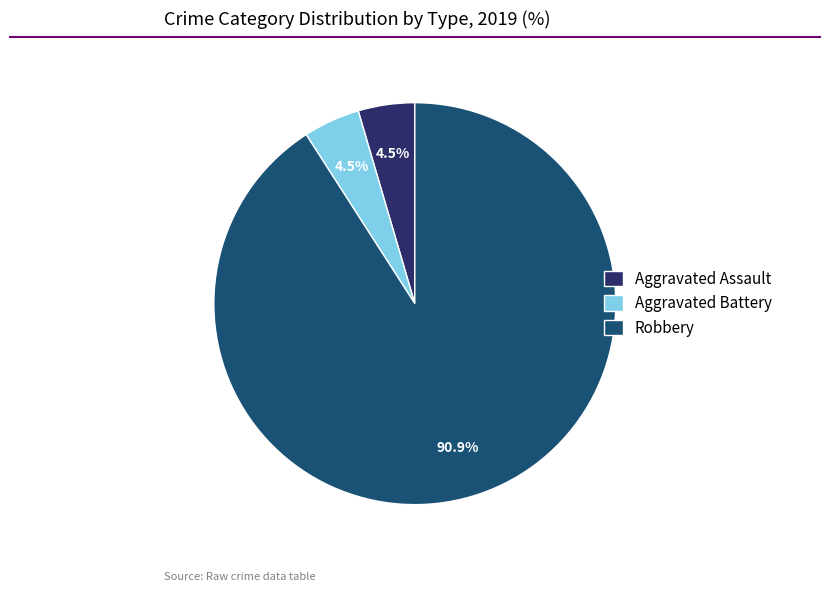

Which category has the biggest portion of the pie?

Robbery